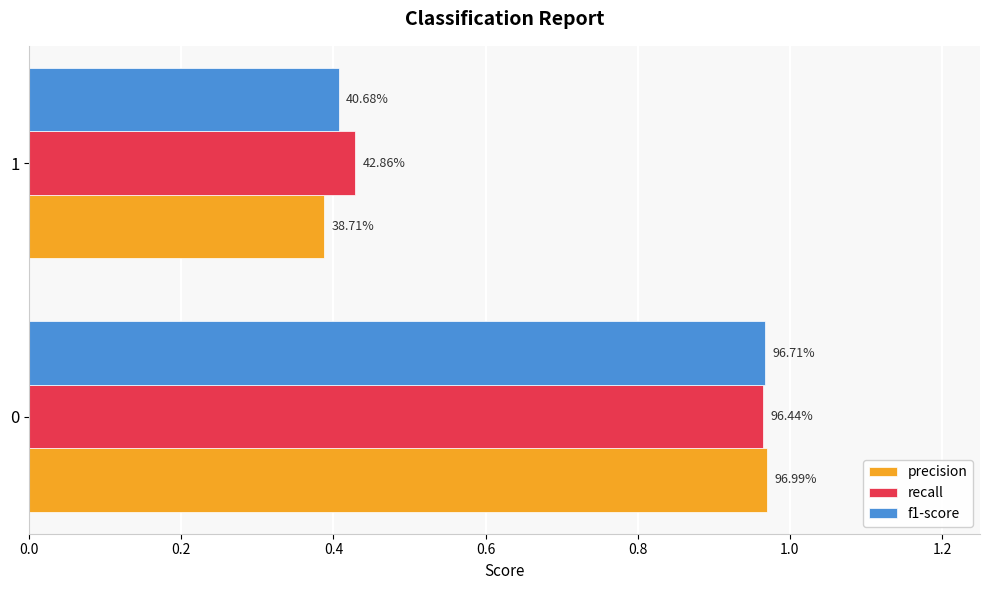

Rank the series by their average value, from highest to lowest.

recall, f1-score, precision